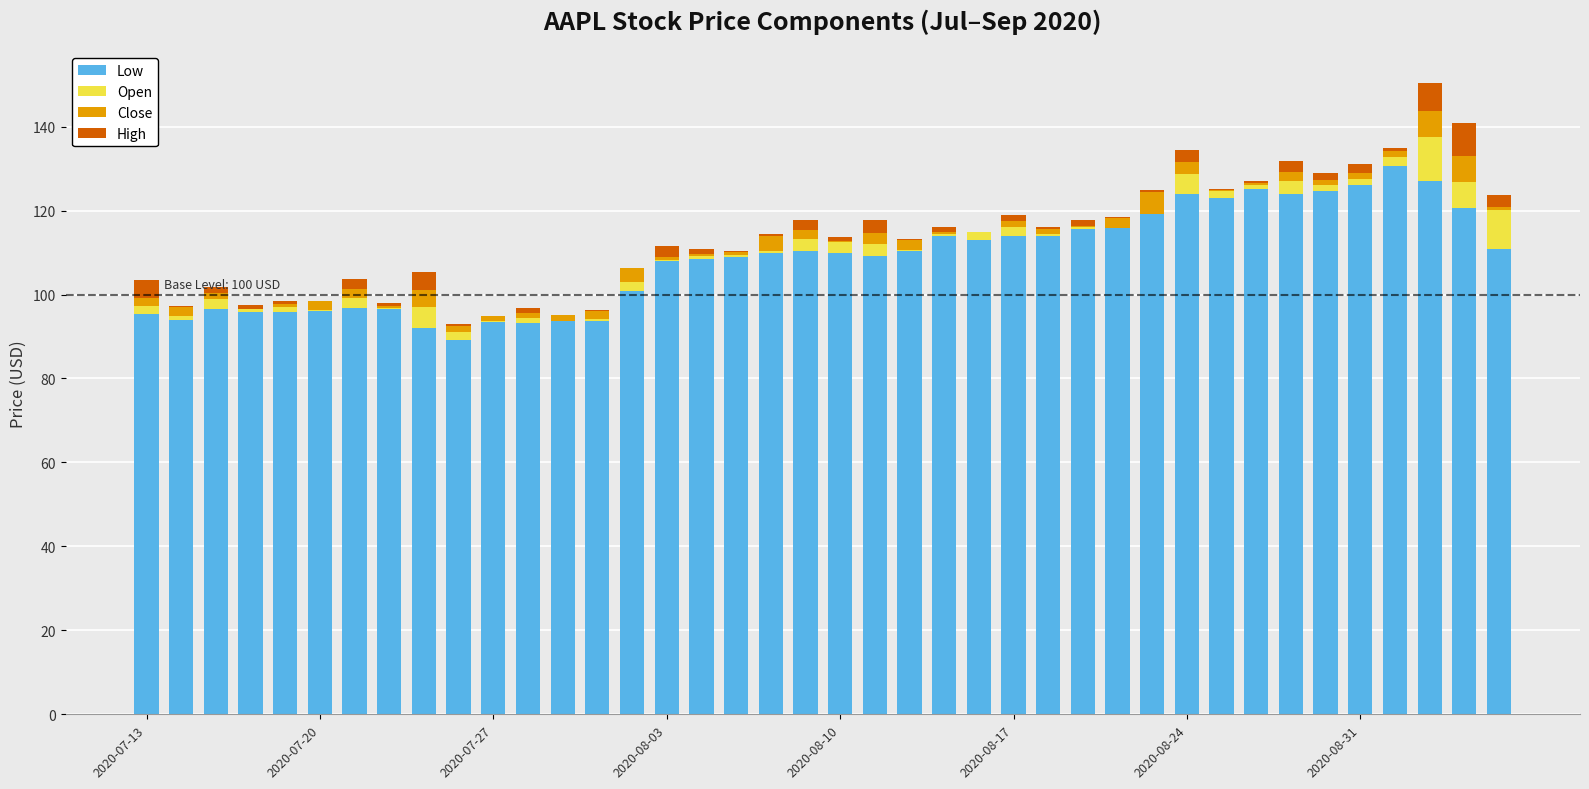

What is the difference between the second highest and minimum values in the Low series?

37.9